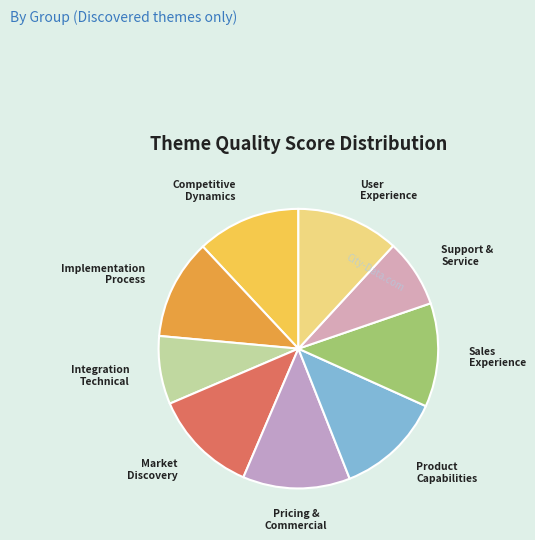

Is there any slice that represents more than half of the pie?

No